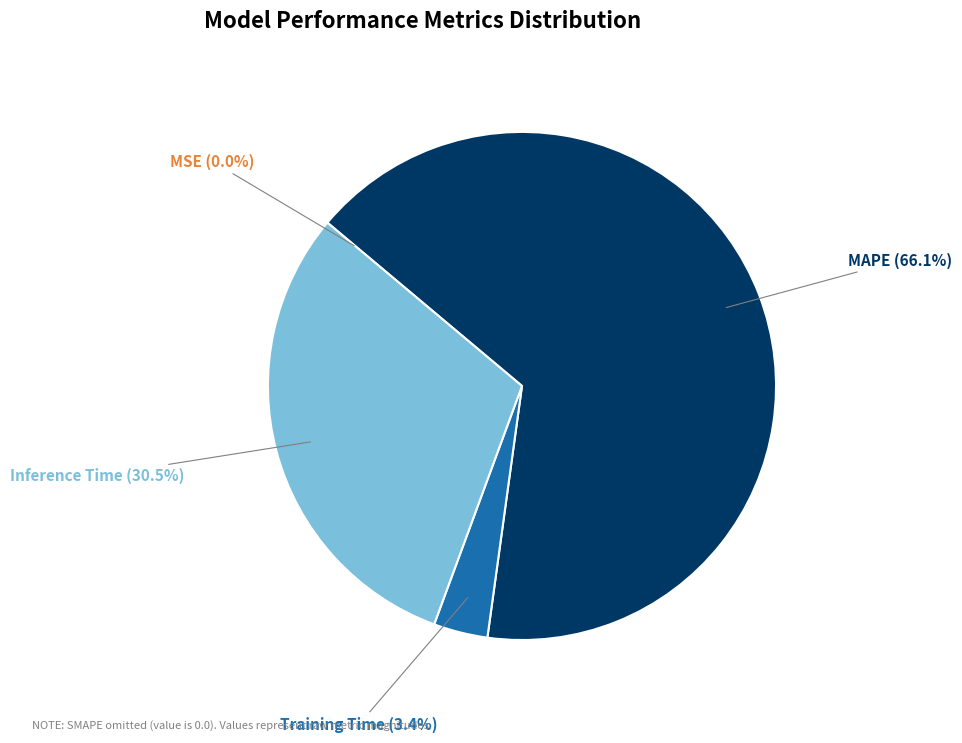

To the nearest percent, what is the average slice percentage?

25%